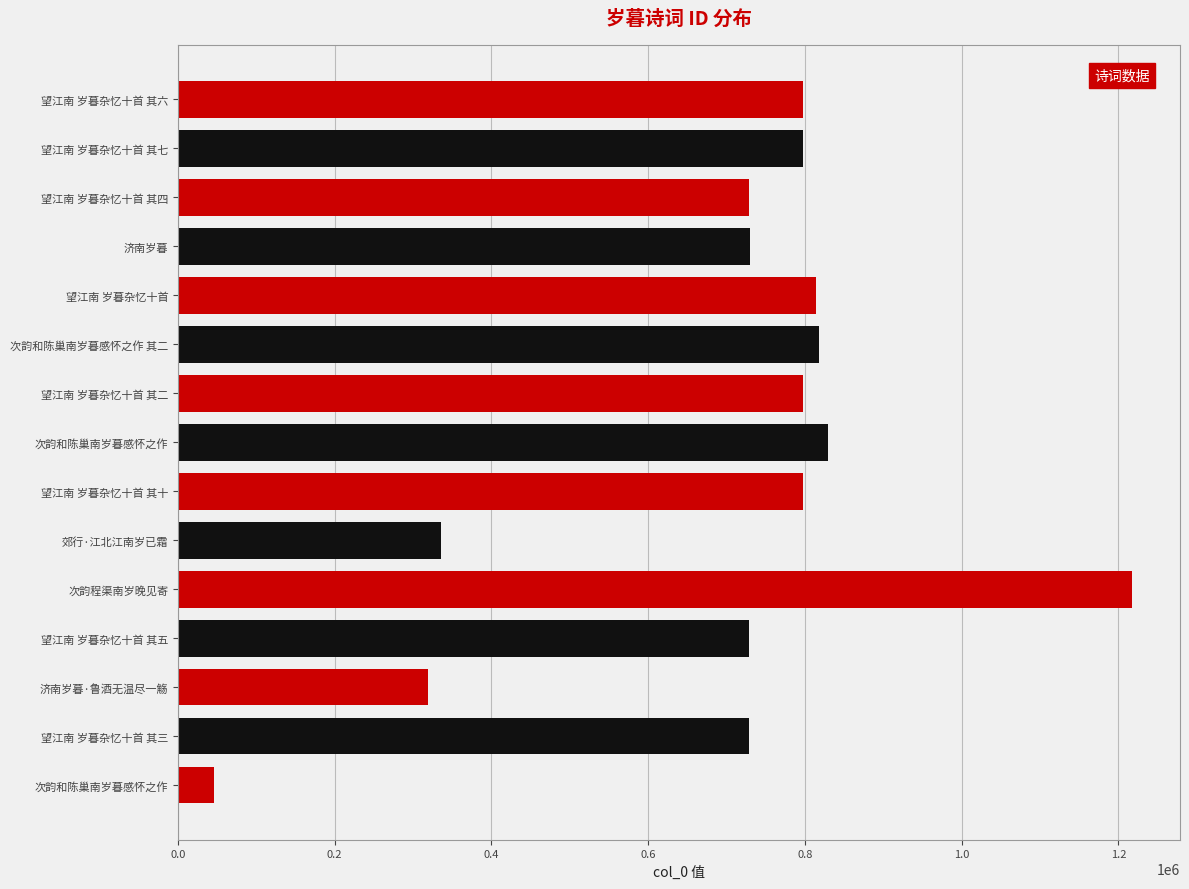

How many bars are there in total?

15